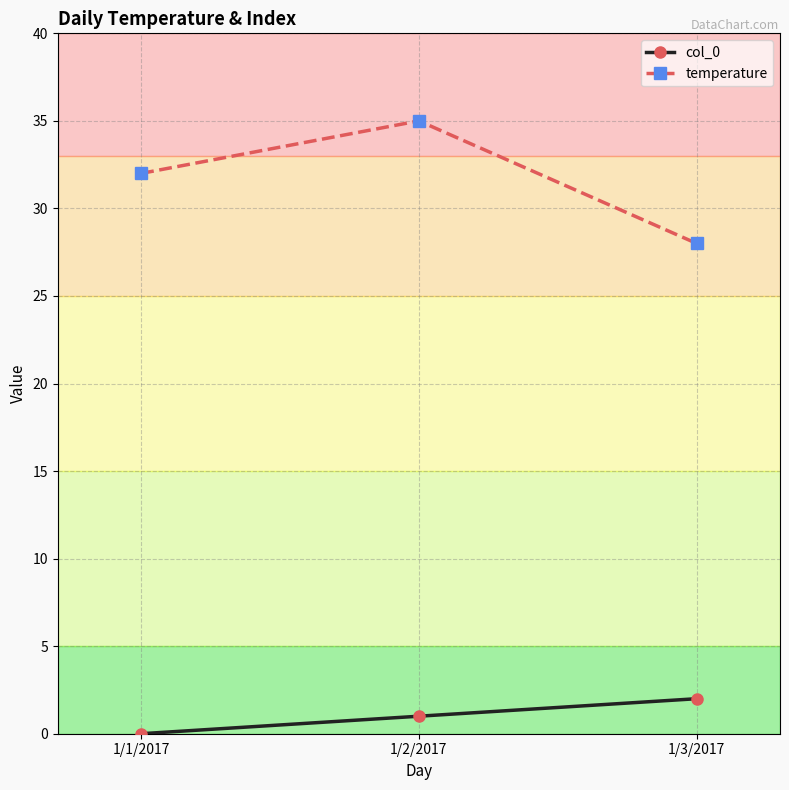

Which category has the lowest value in the temperature series?

1/3/2017